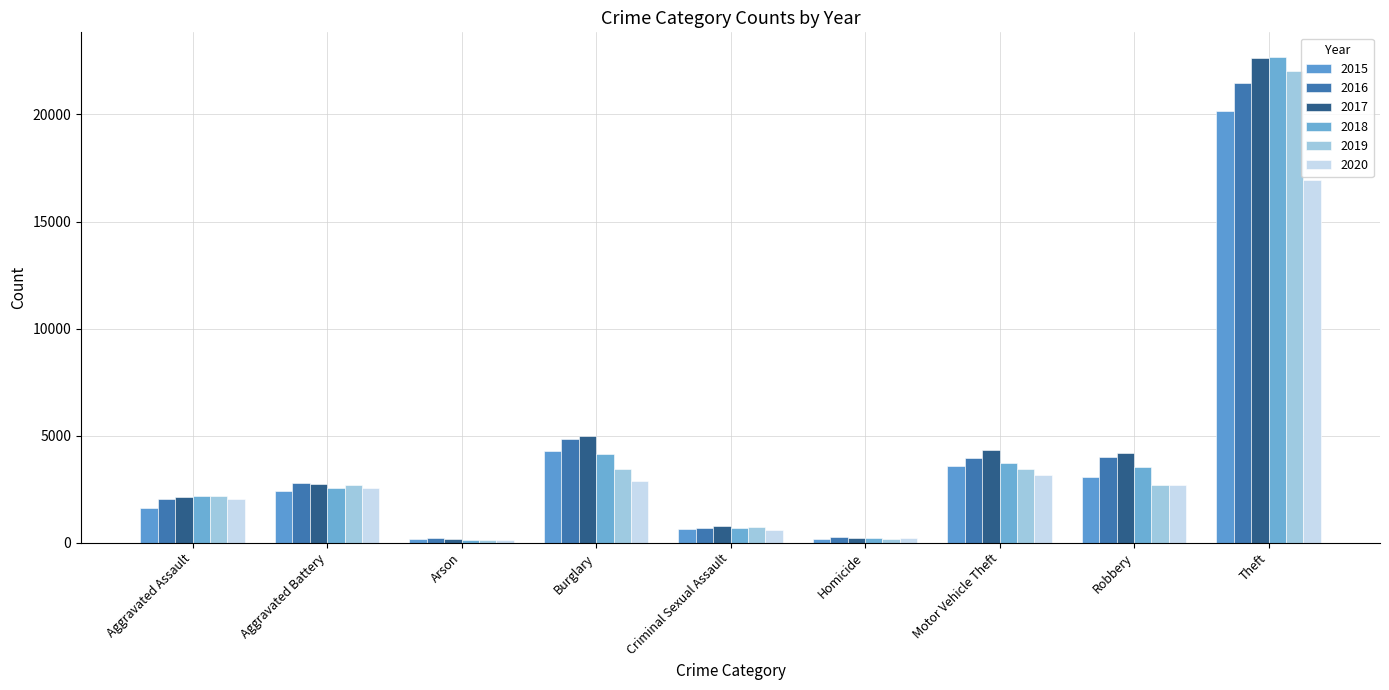

Count the number of data series in this chart.

6